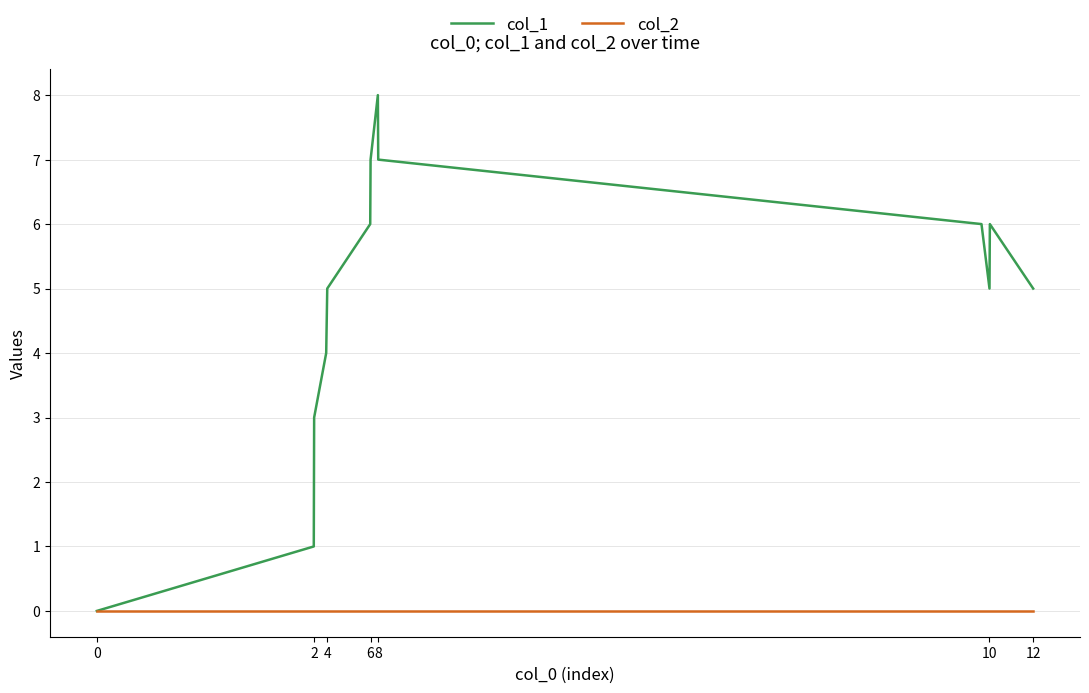

Does the chart display data point markers on the line(s)?

No